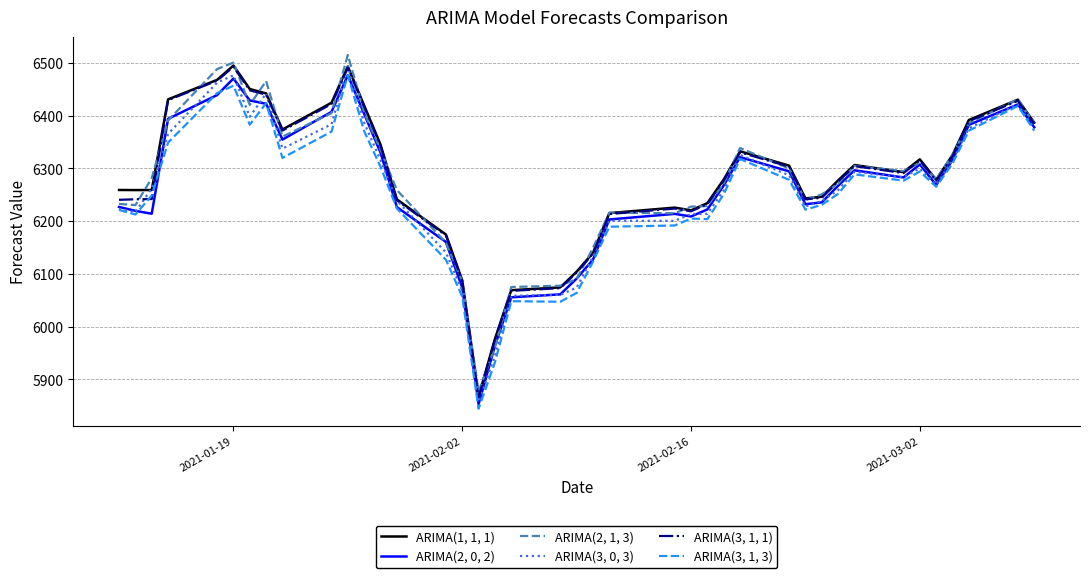

What is the minimum value for ARIMA(3, 0, 3)?

5858.2